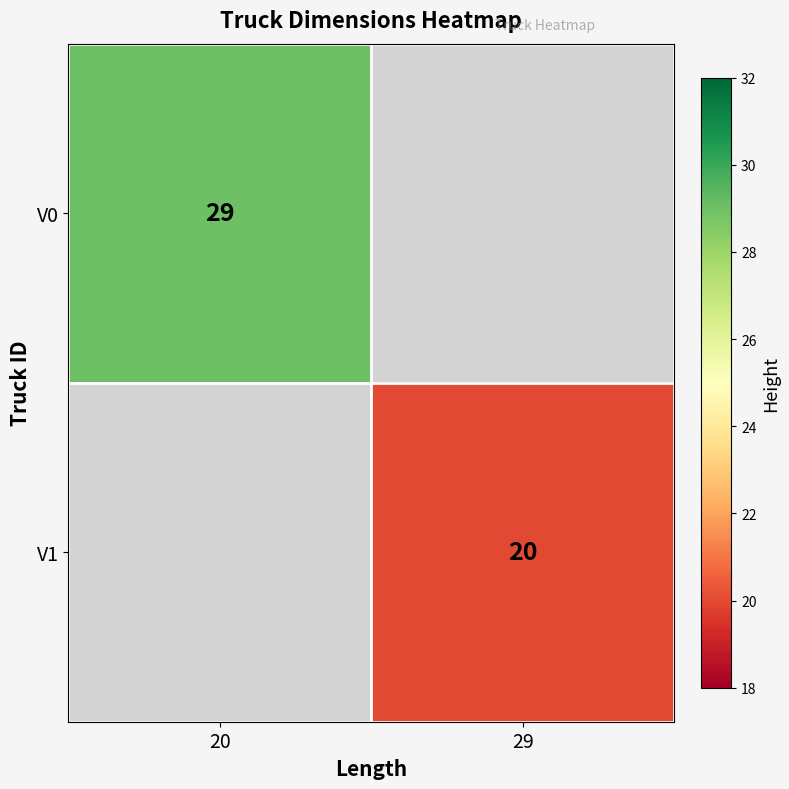

True or false: V0 has a value of 10 at 20.

False